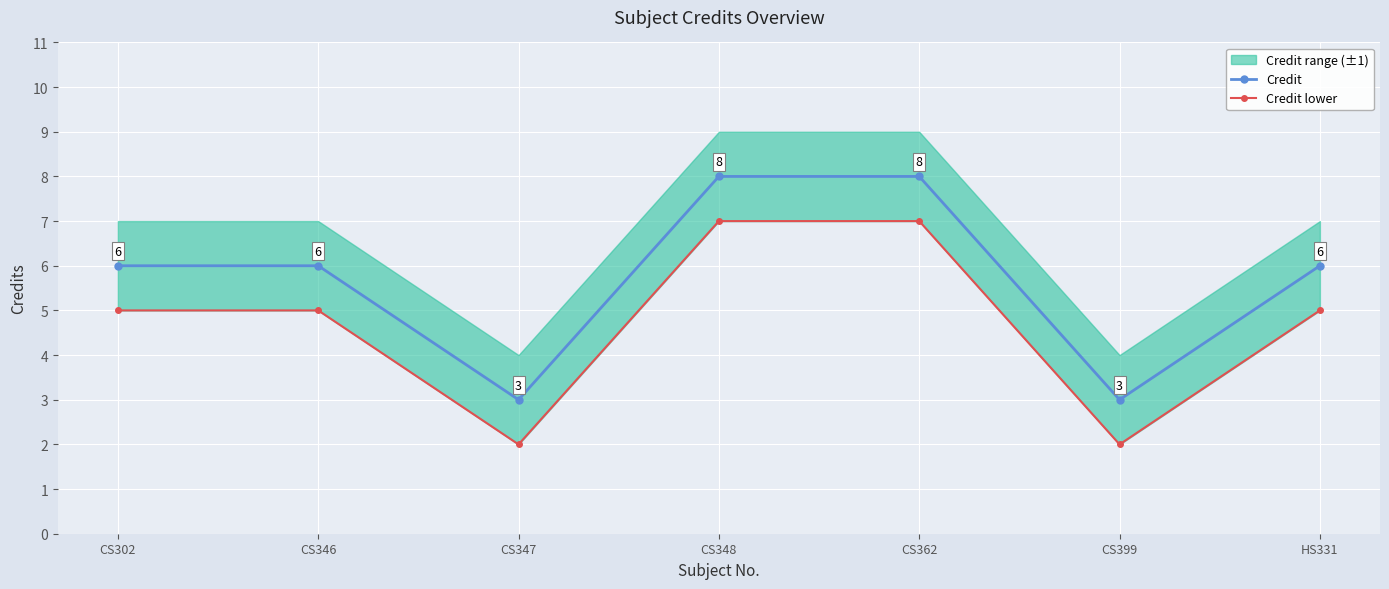

The Credit lower series shows 3 at CS346. True or false?

False